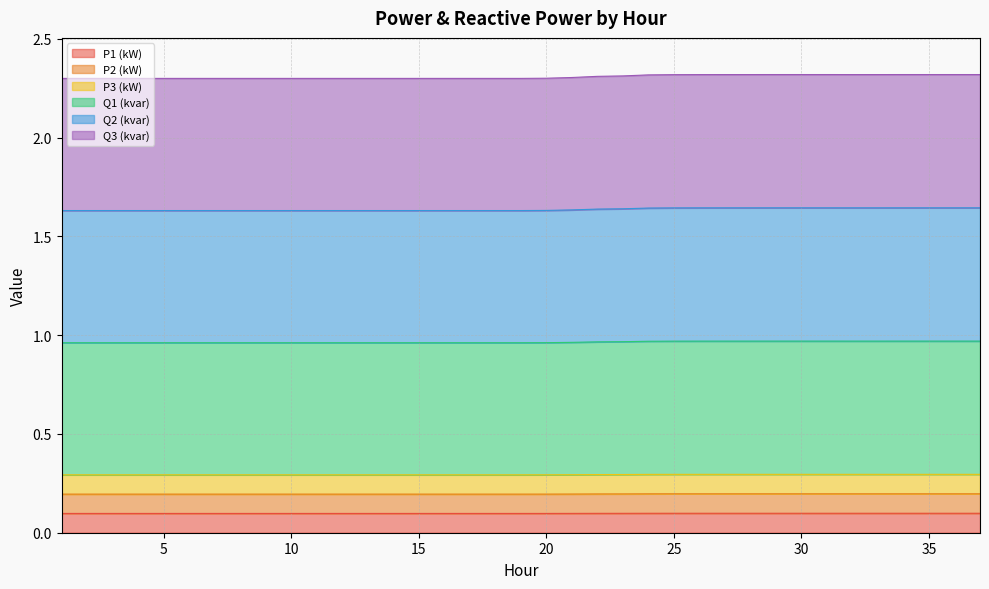

What is the total value across all series at 15?

2.3